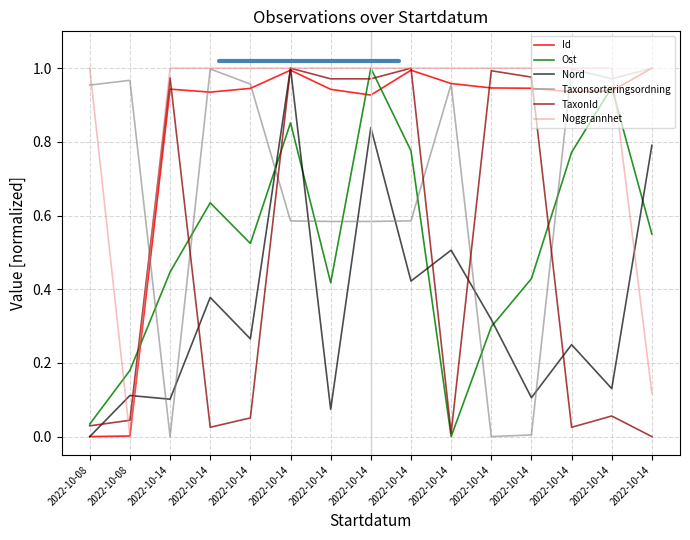

Does the chart display data point markers on the line(s)?

No